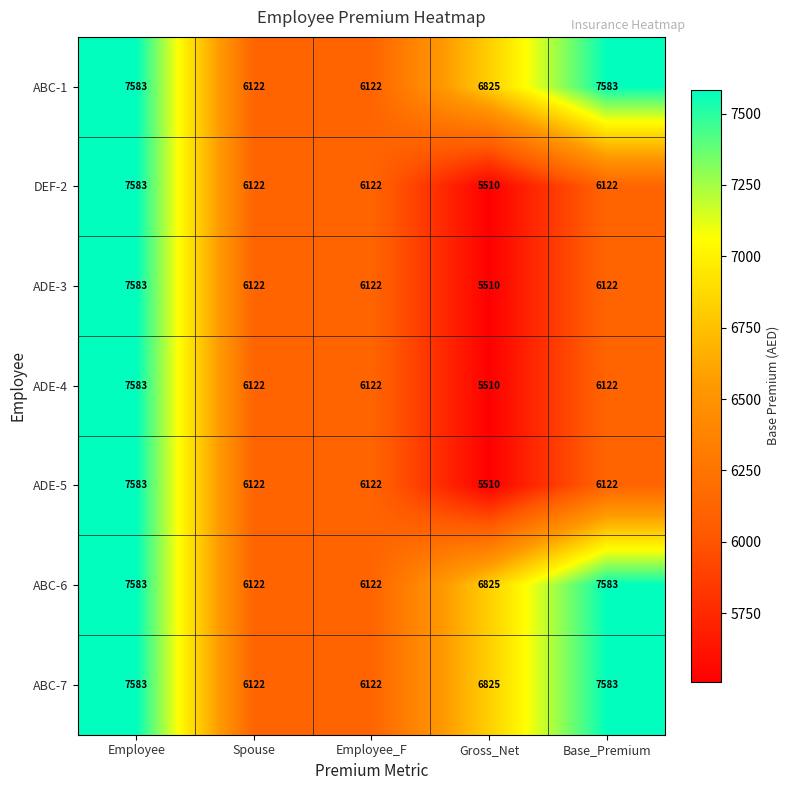

What is the sum of all ABC-1 values?

34235